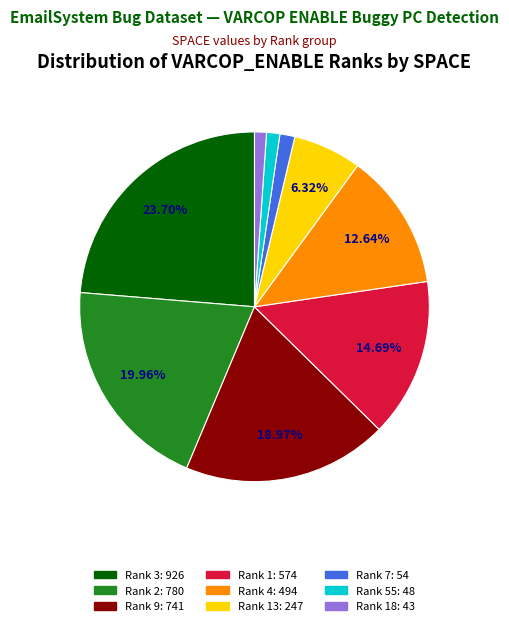

How many segments does this pie chart have?

9